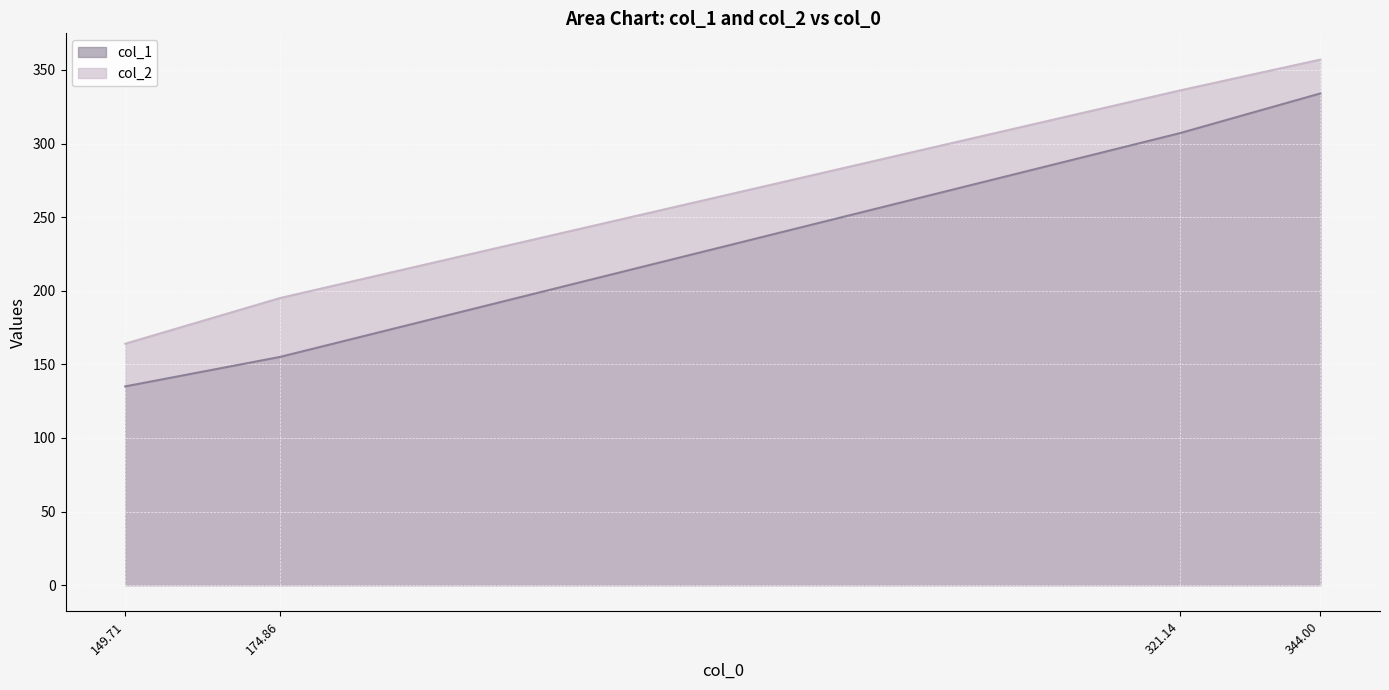

Reading left to right, what are all the values shown in this chart?

col_1: 149.71=135	174.86=155	321.14=307	344.00=334
col_2: 149.71=164	174.86=195	321.14=336	344.00=357